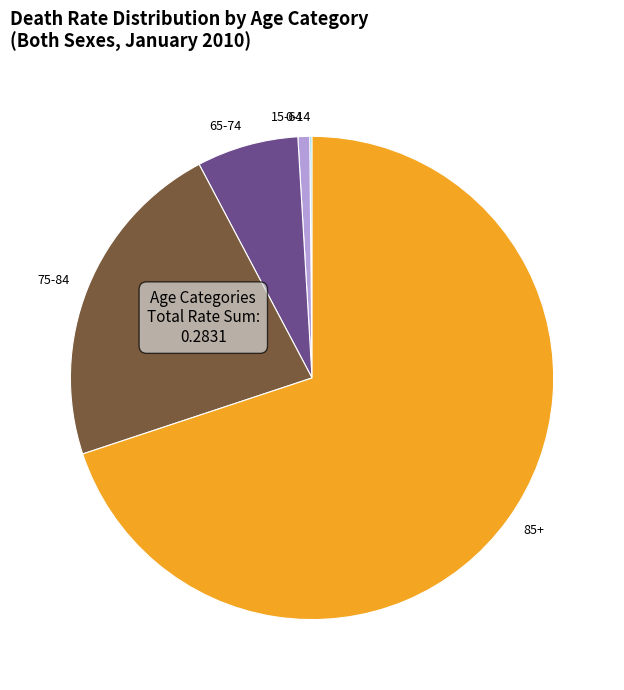

True or false: 75-84 accounts for 31% of the total.

False